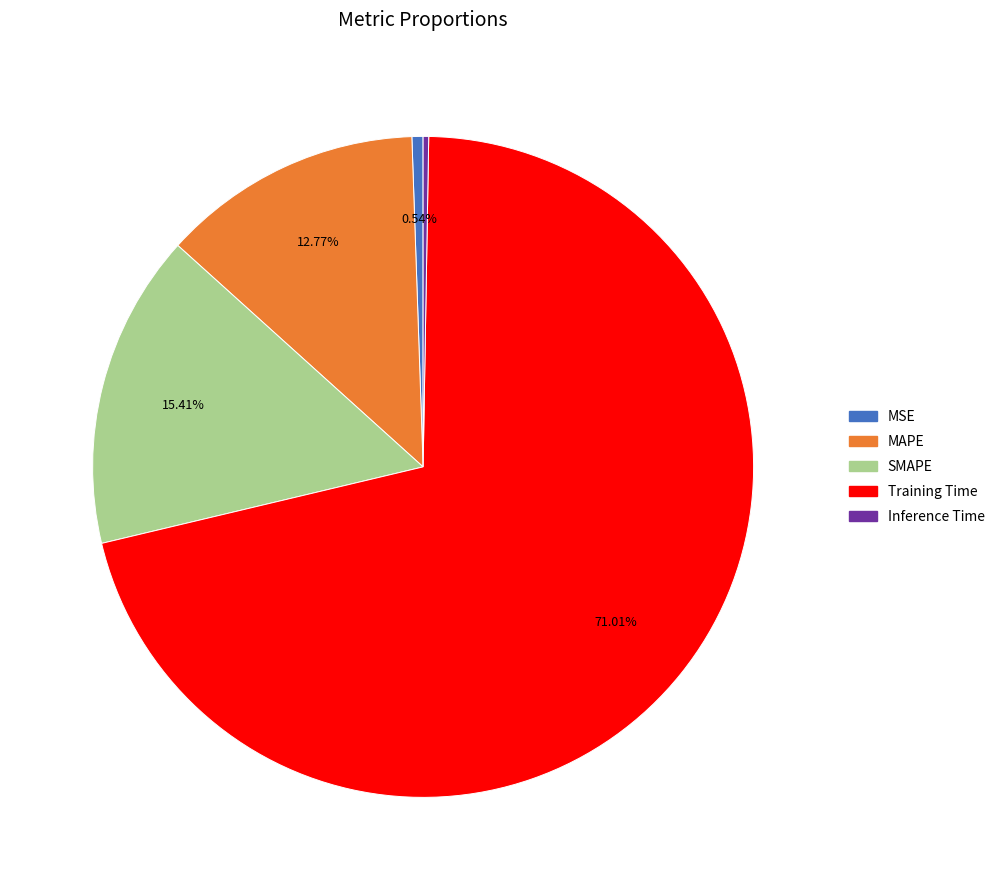

Do MAPE and MSE together represent more than half of the pie?

No